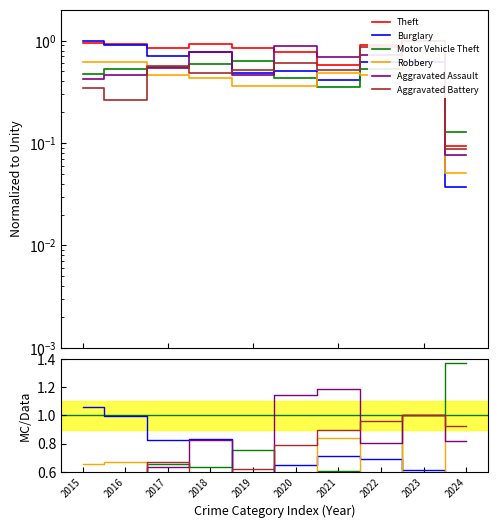

List the labels in order of Aggravated Assault value, largest first.

2021, 2020, 2023, 2018, 2024, 2022, 2017, 2019, 2016, 2015